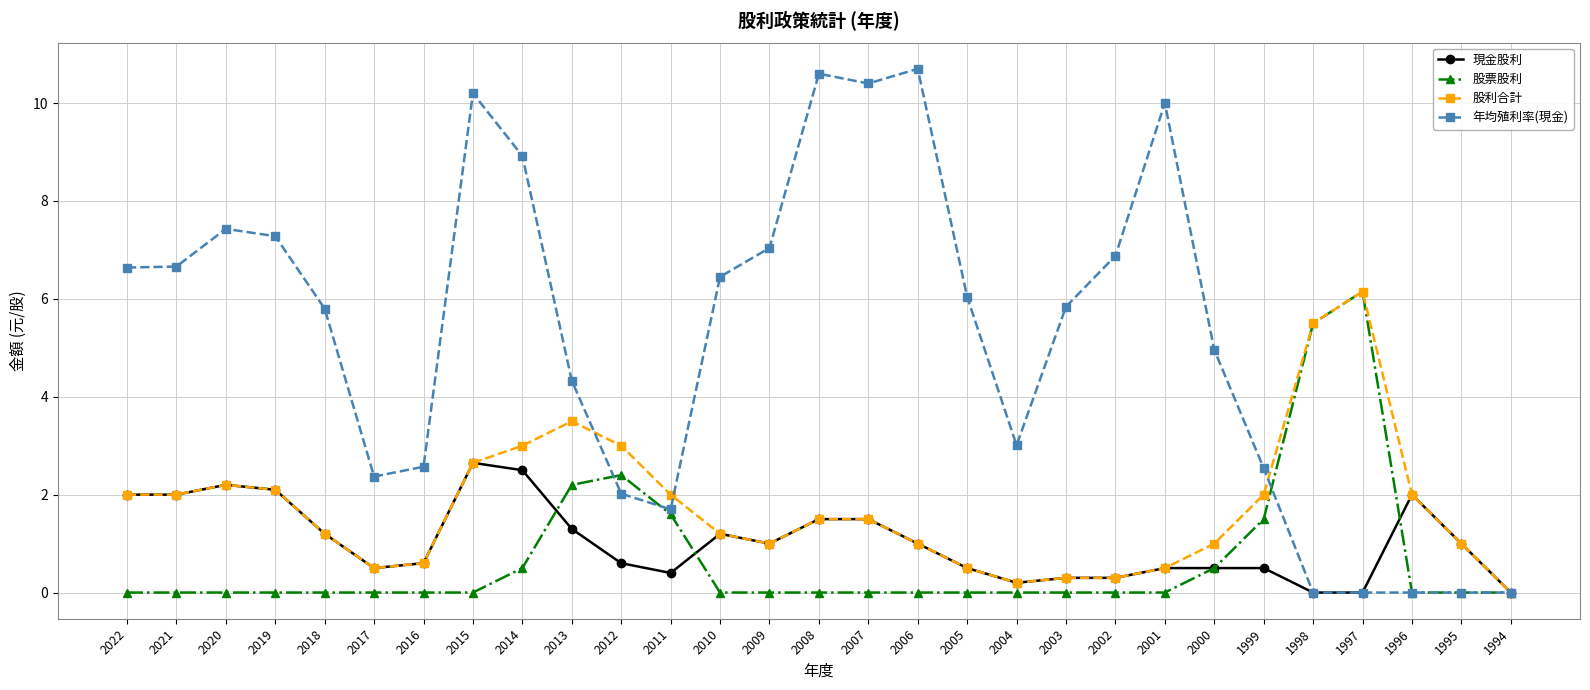

What is the value of the 年均殖利率(現金) point at the 18th from the left?

6.0